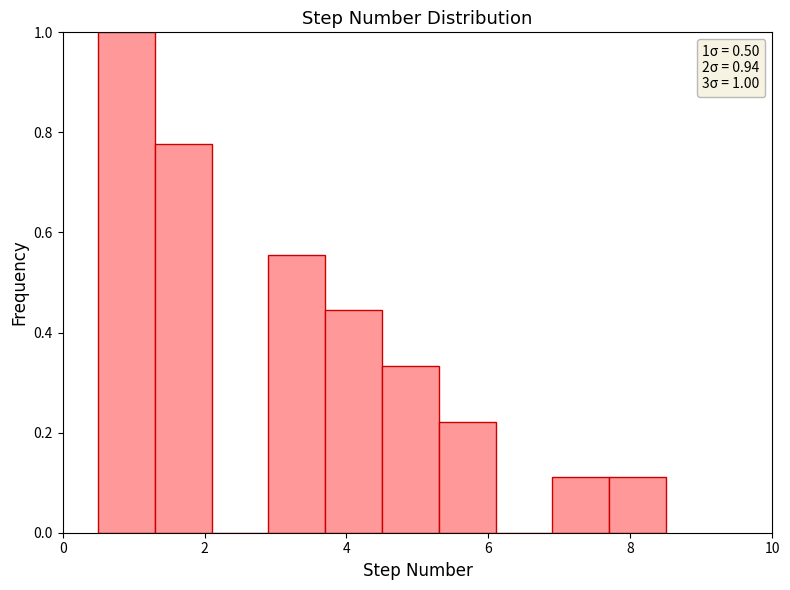

Over which range of the x-axis is the bar tallest?

0.5 to 1.3